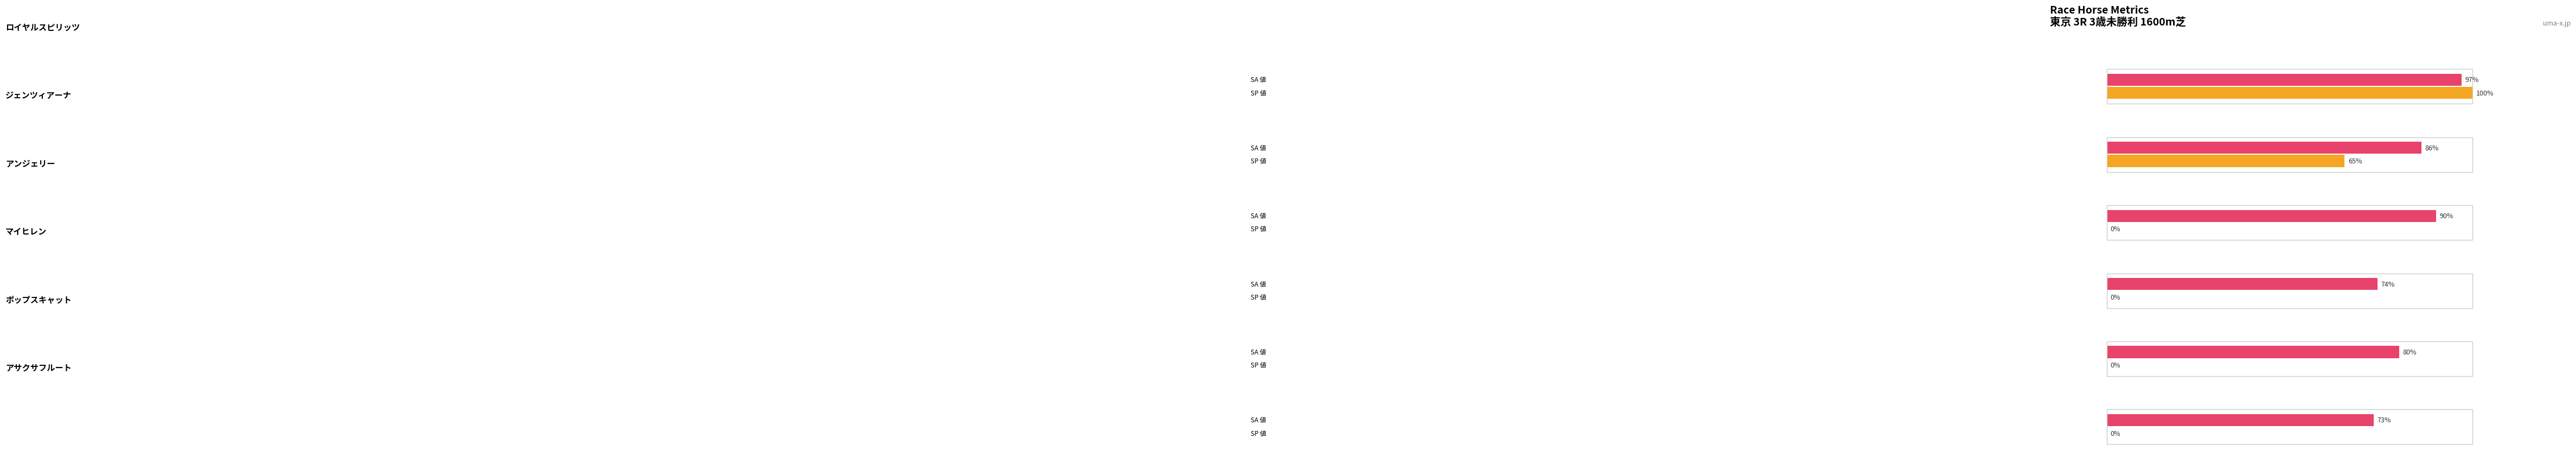

Does the chart contain any negative values?

No